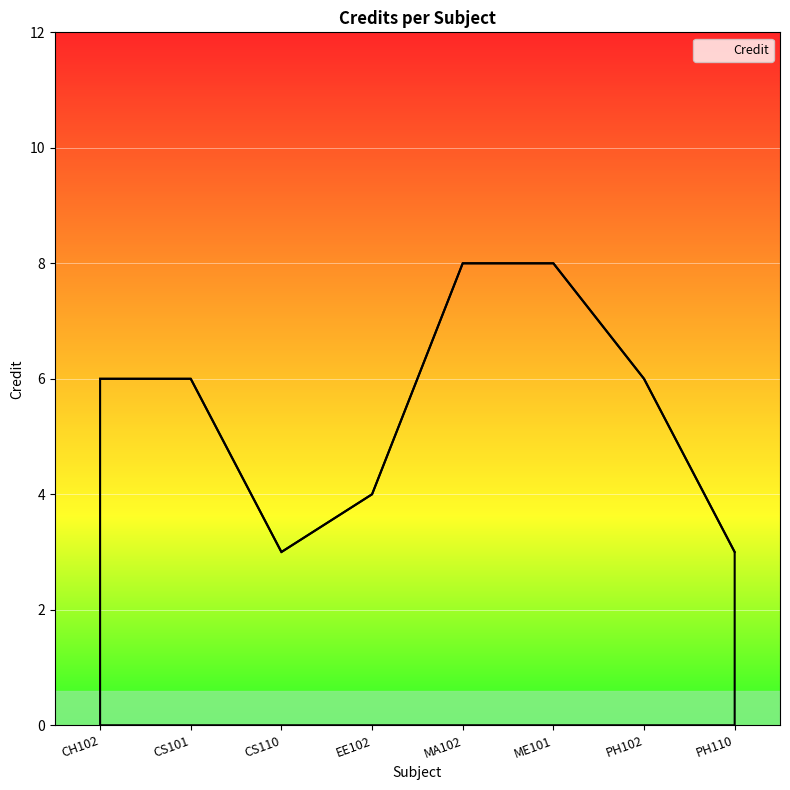

Reading right to left, what are all the values shown in this chart?

PH110=3	PH102=6	ME101=8	MA102=8	EE102=4	CS110=3	CS101=6	CH102=6